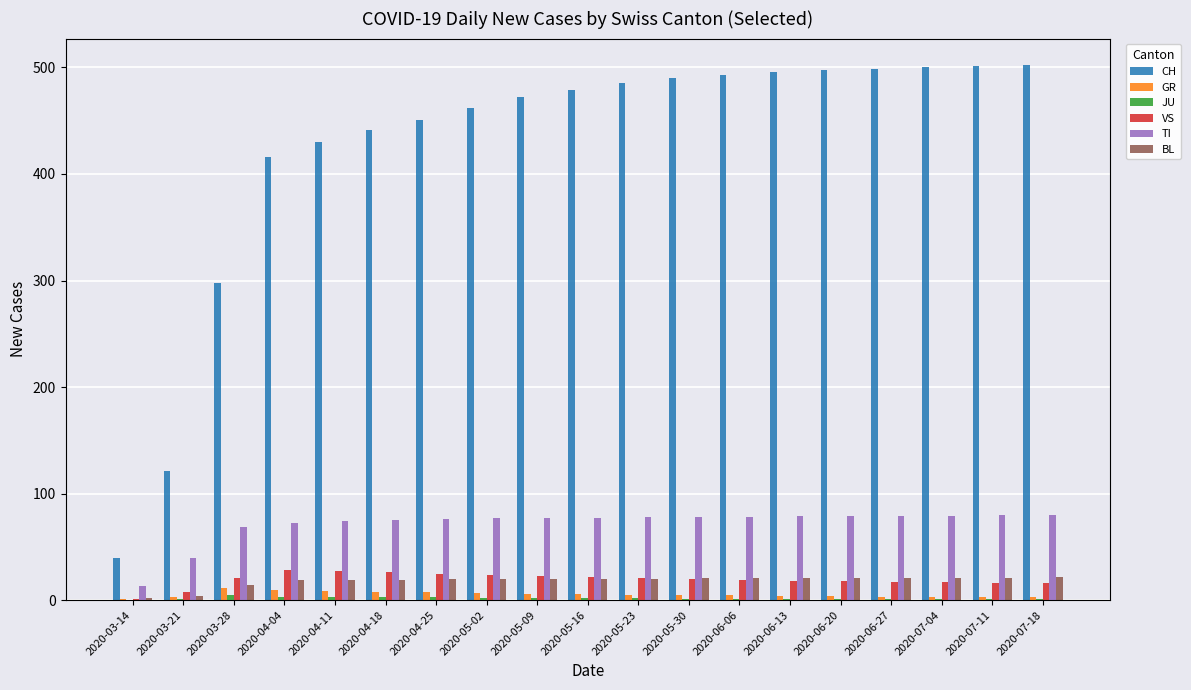

The TI series shows 79 at 2020-06-20. True or false?

True